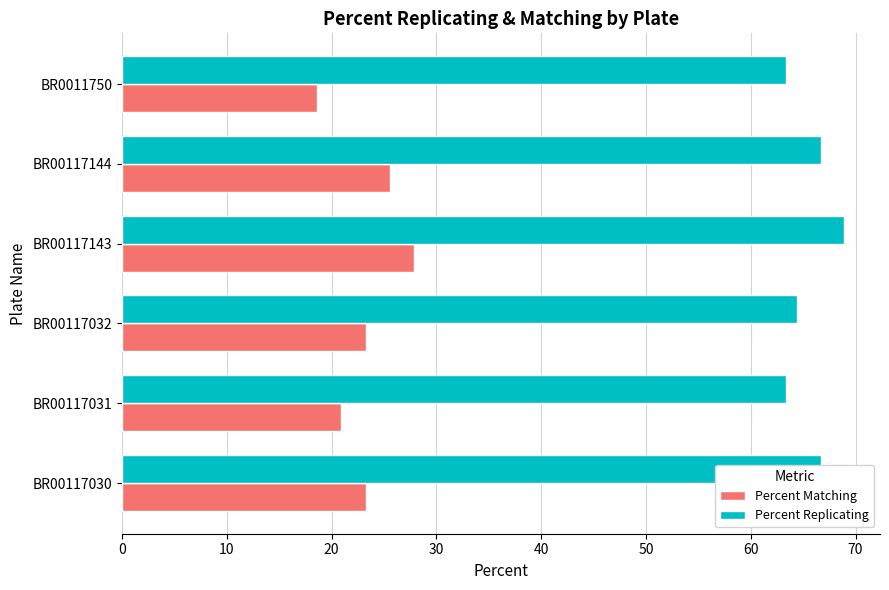

At which category is the sum across all series the highest?

BR00117143